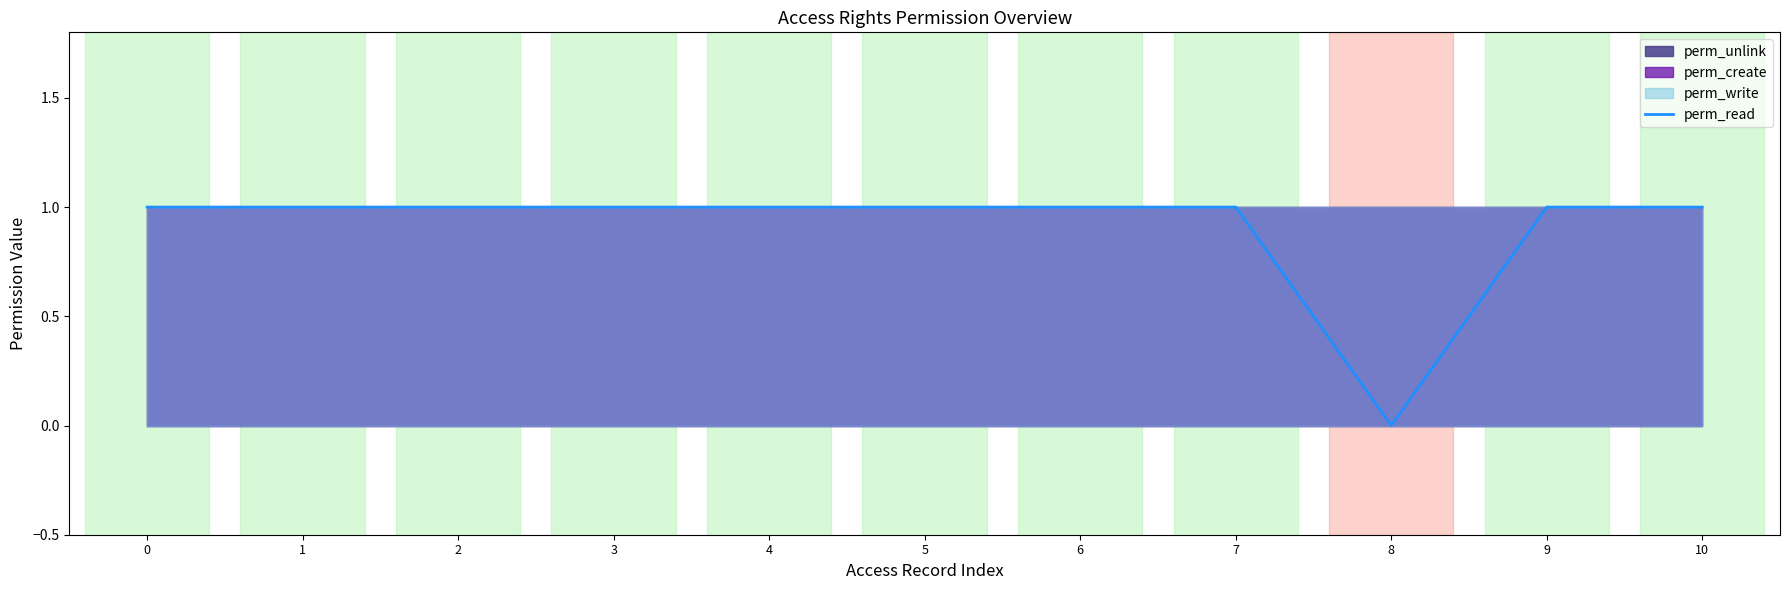

True or false: the data shows 2 at 1.

False